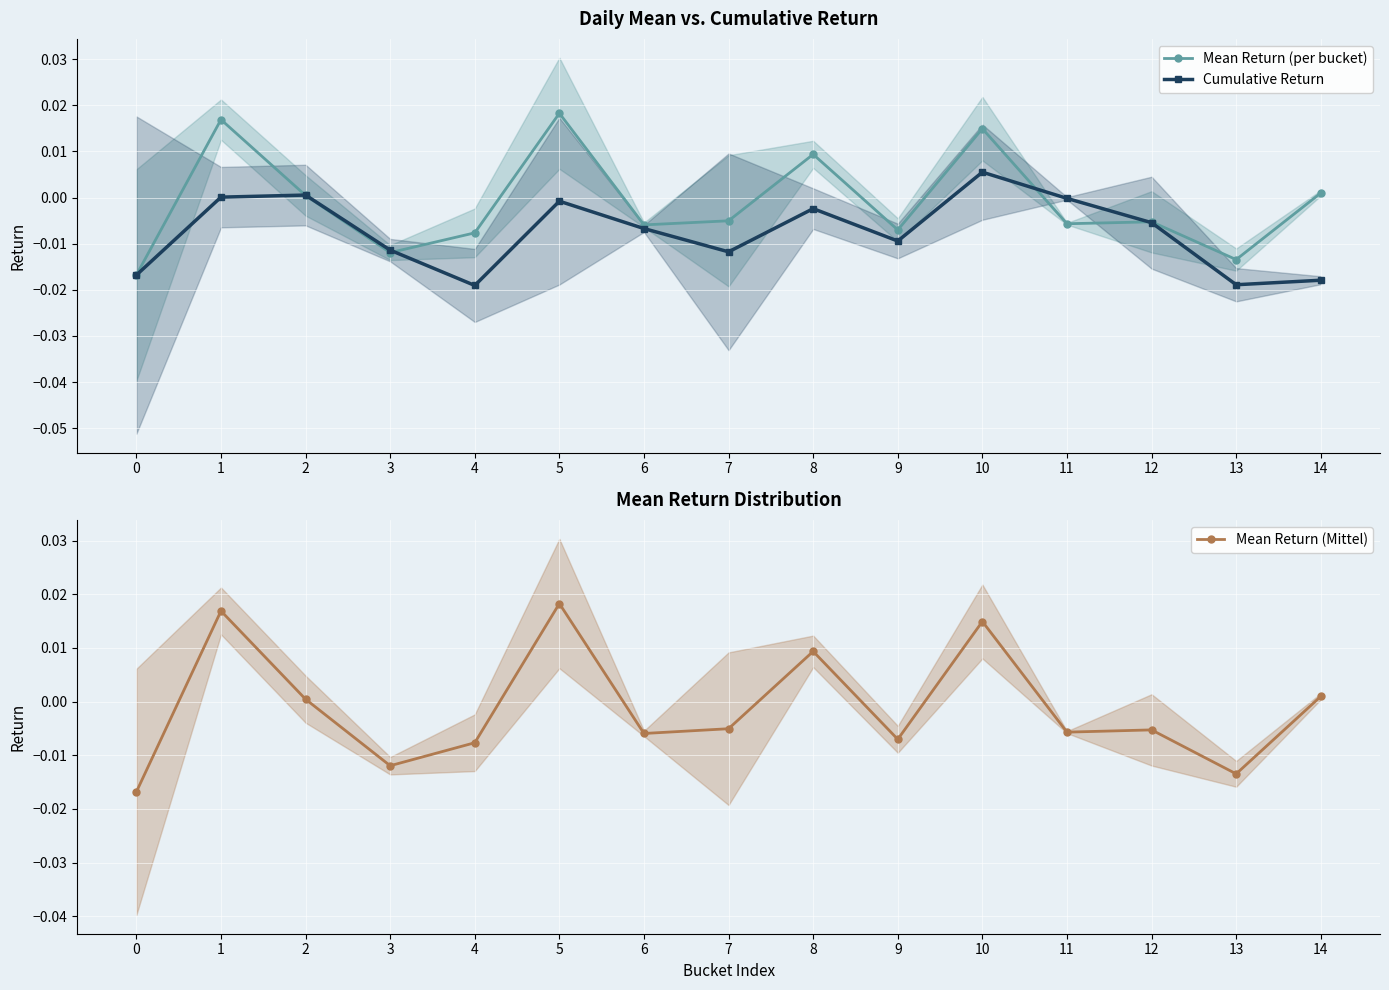

How many times do Mean Return (per bucket) and Cumulative Return cross each other?

4